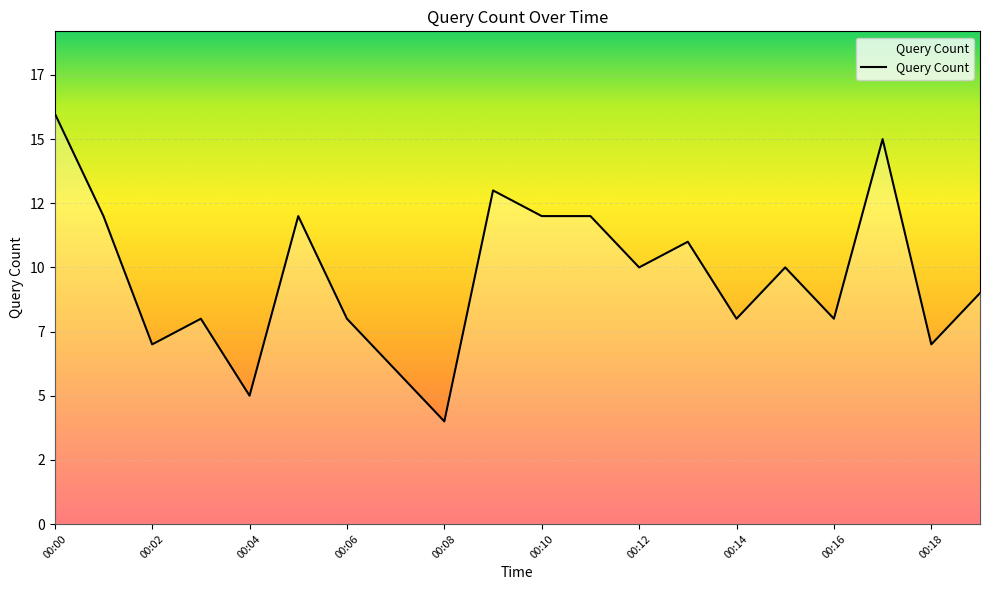

Is this an area chart (filled region under the line)?

Yes